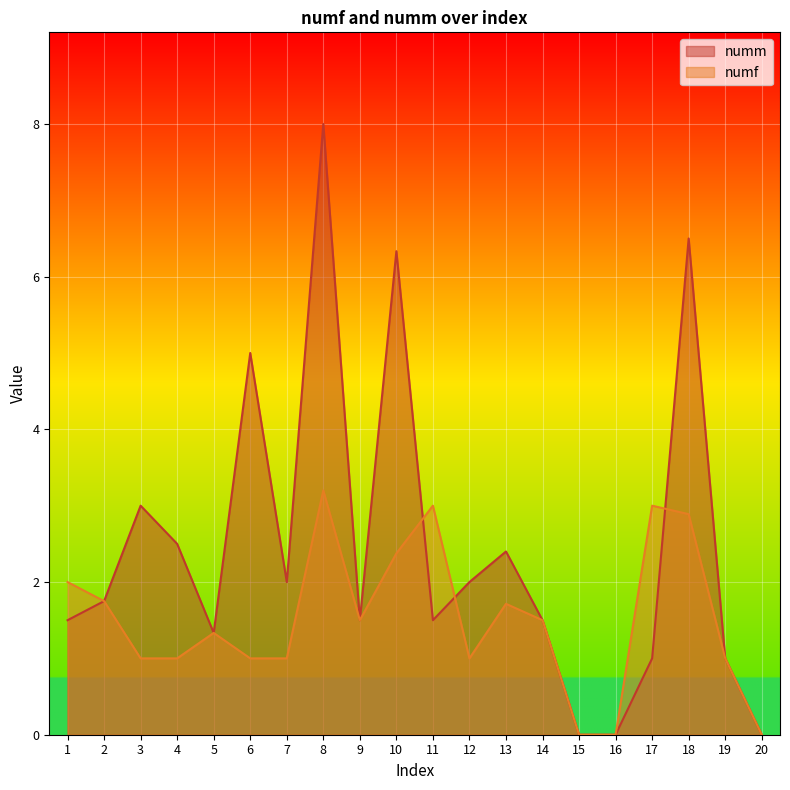

Is the value of numf at 10 greater than the value of numm at 14?

Yes